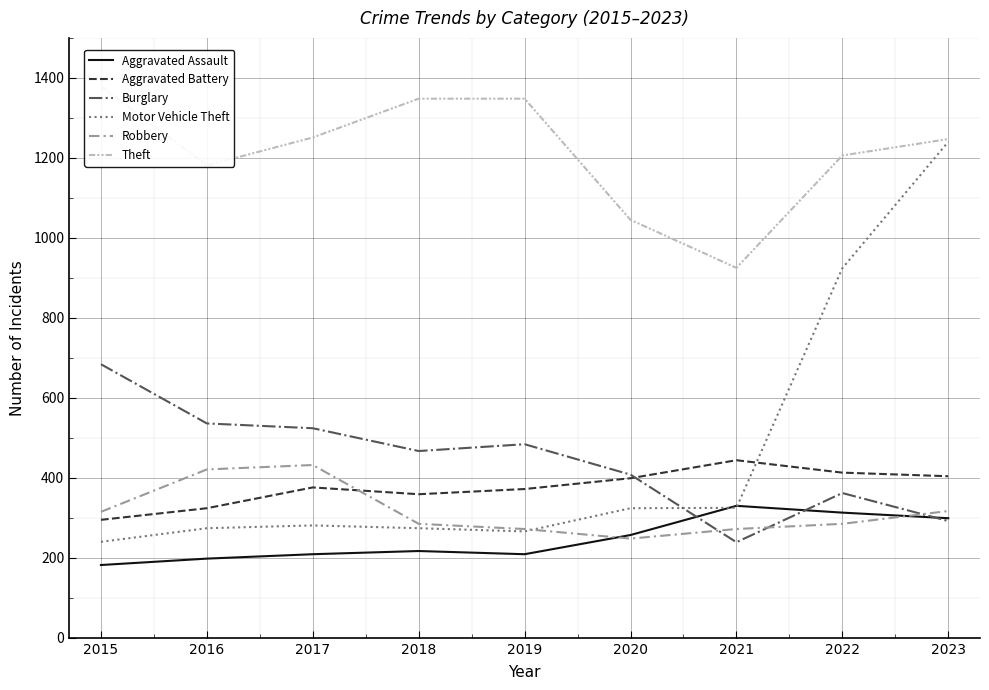

At which category is the sum across all series the highest?

2023